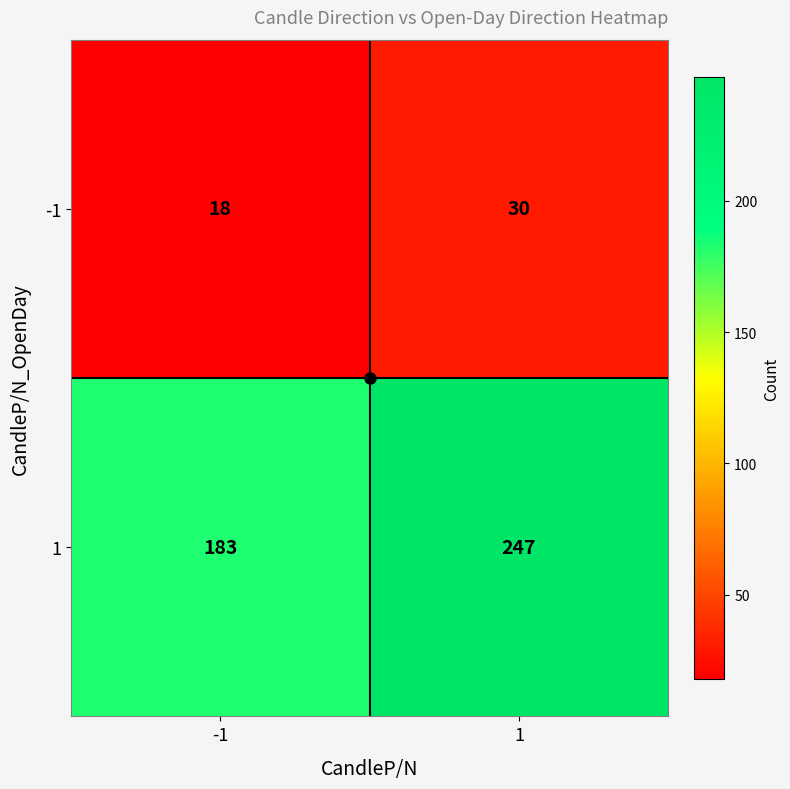

What is the highest value of the 1 series?

247